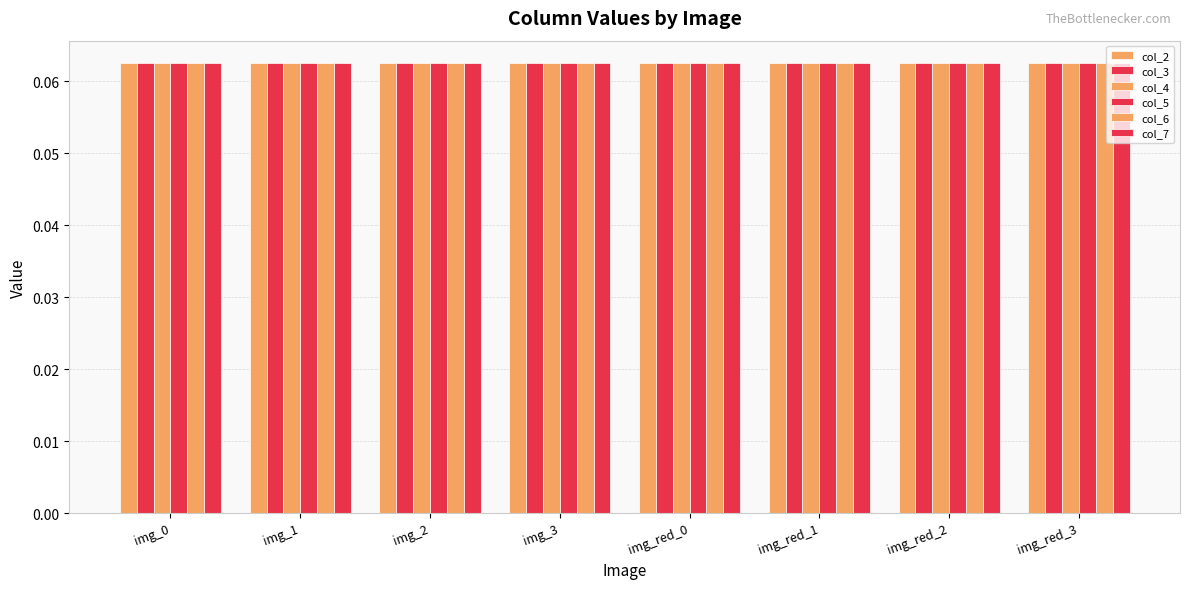

The value of col_3 at img_2 is 0.1. True or false?

True